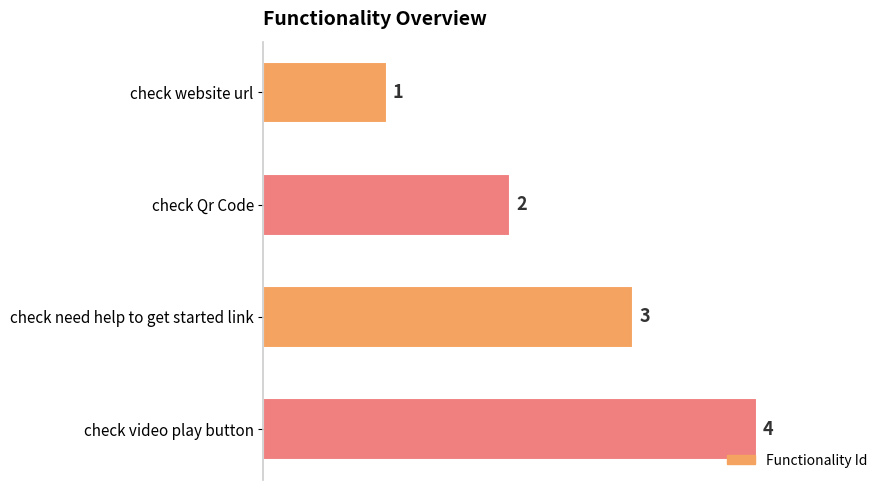

The chart shows a value of 2 at check video play button. True or false?

False